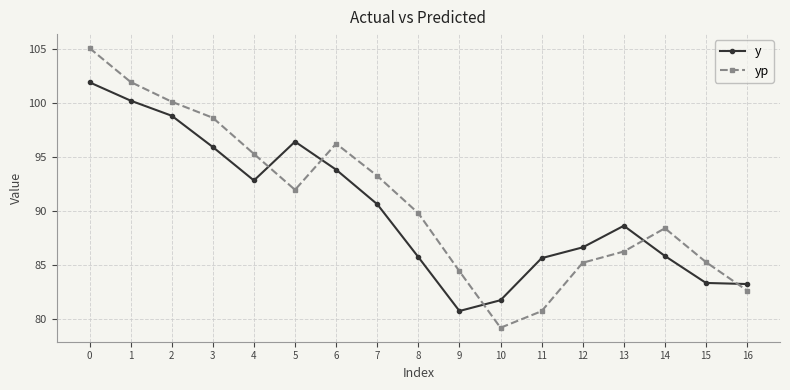

Which series has the largest range (max minus min)?

yp